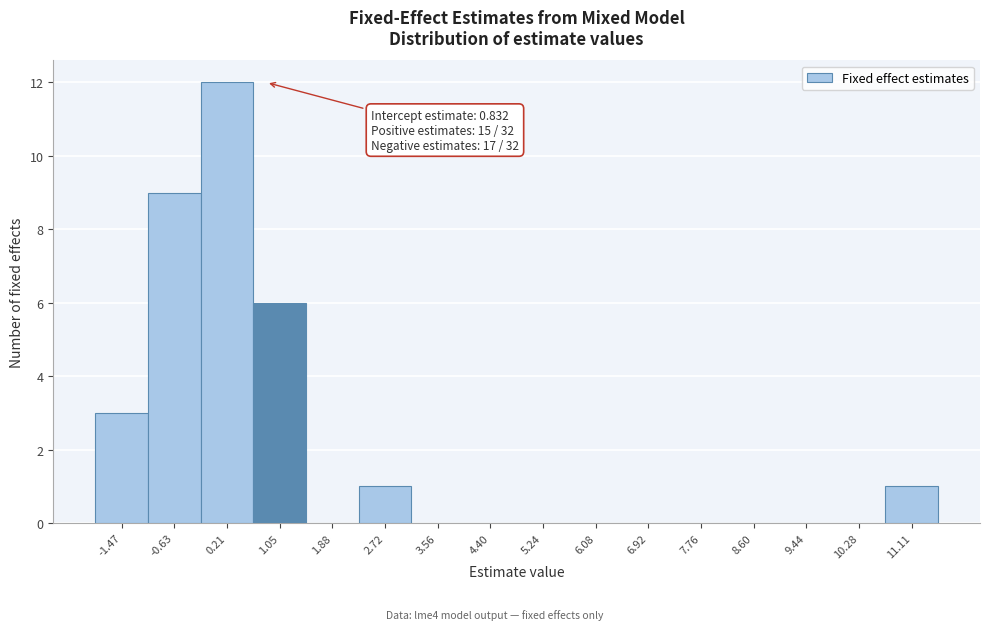

Which range on the x-axis has the tallest bar?

-0.2 to 0.6